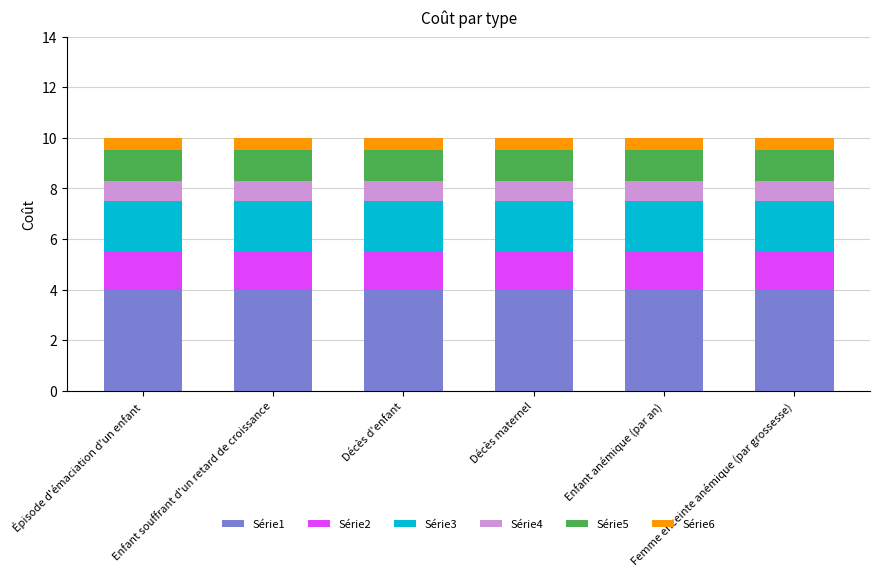

Count the number of categories in the chart.

6